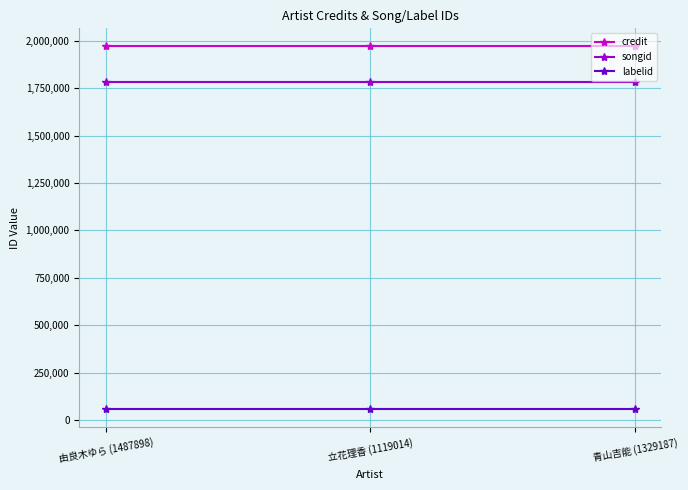

The value of credit at 青山吉能 (1329187) is 1970405. True or false?

True